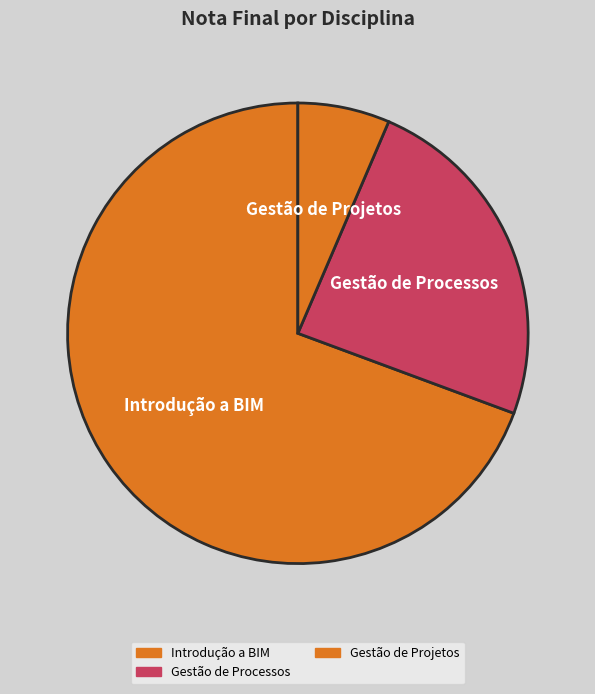

How many segments does this pie chart have?

3